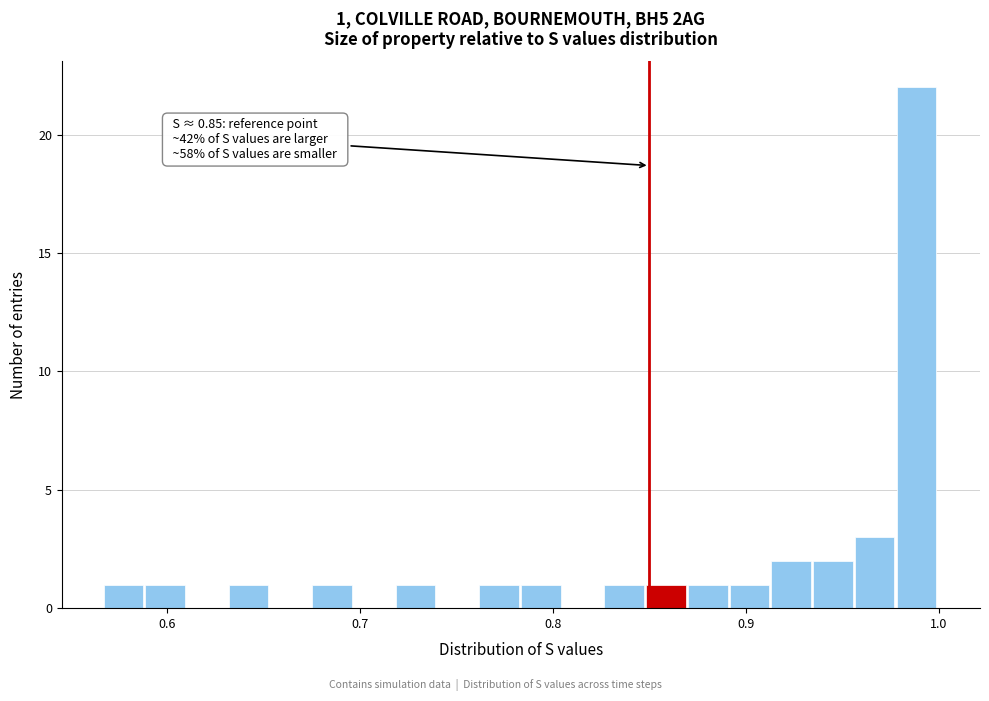

Around what value on the x-axis is the tallest bar? Give the approximate position of its centre, as read against the axis.

0.99